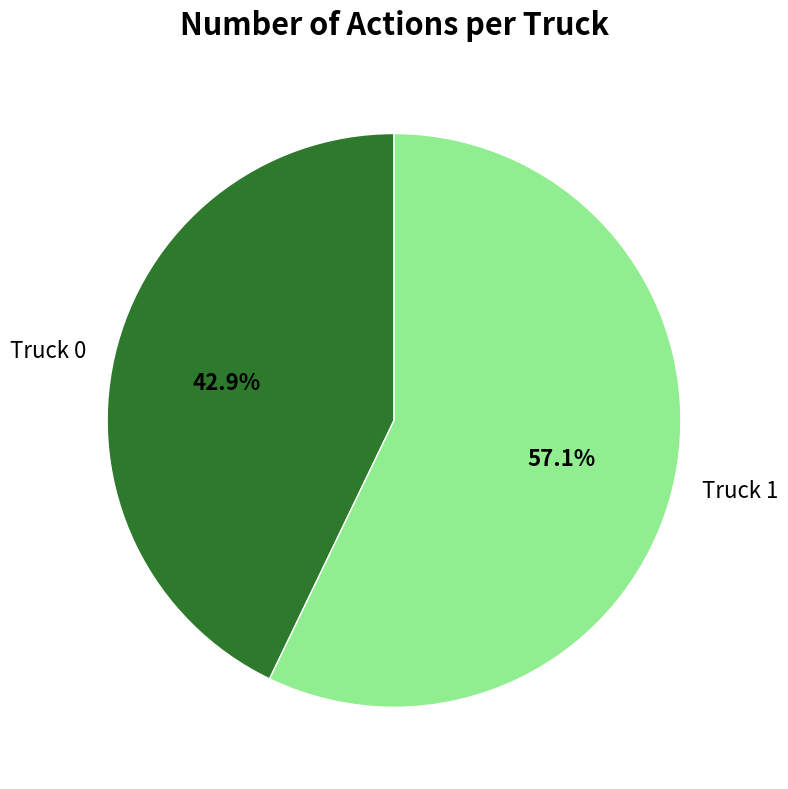

Is Truck 0 the majority of the pie?

No